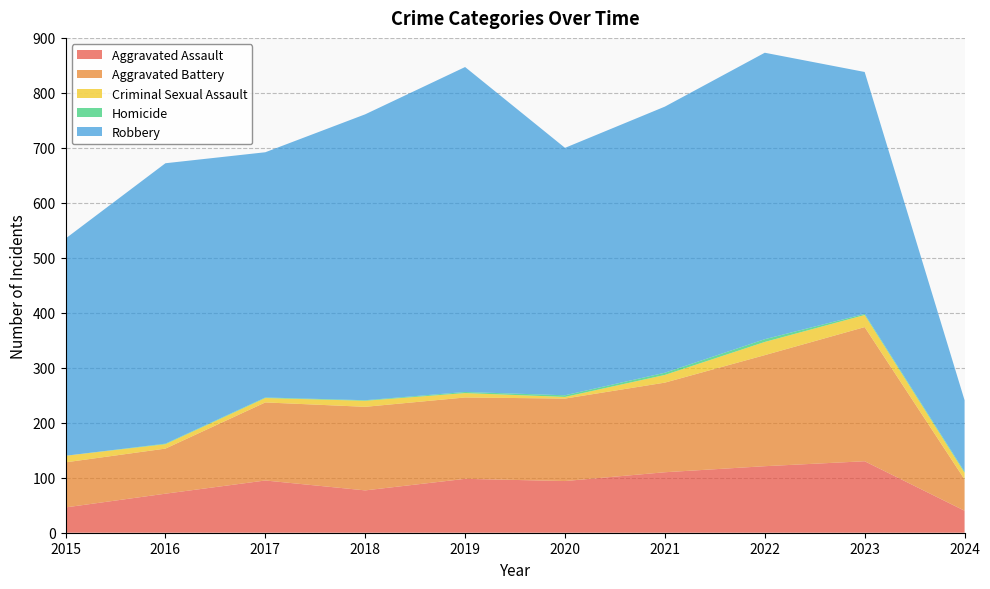

What is the difference between the second highest and second lowest values in the Criminal Sexual Assault series?

14